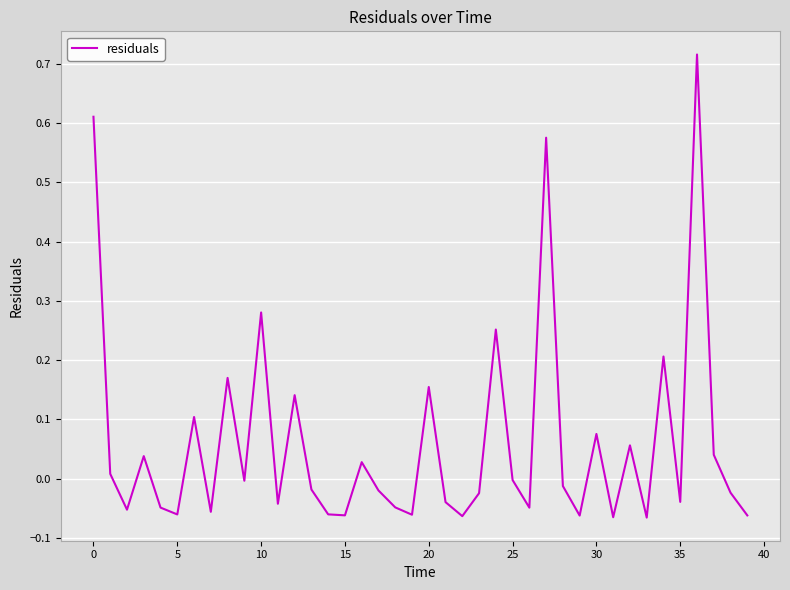

What is the difference between the maximum and minimum values?

0.8